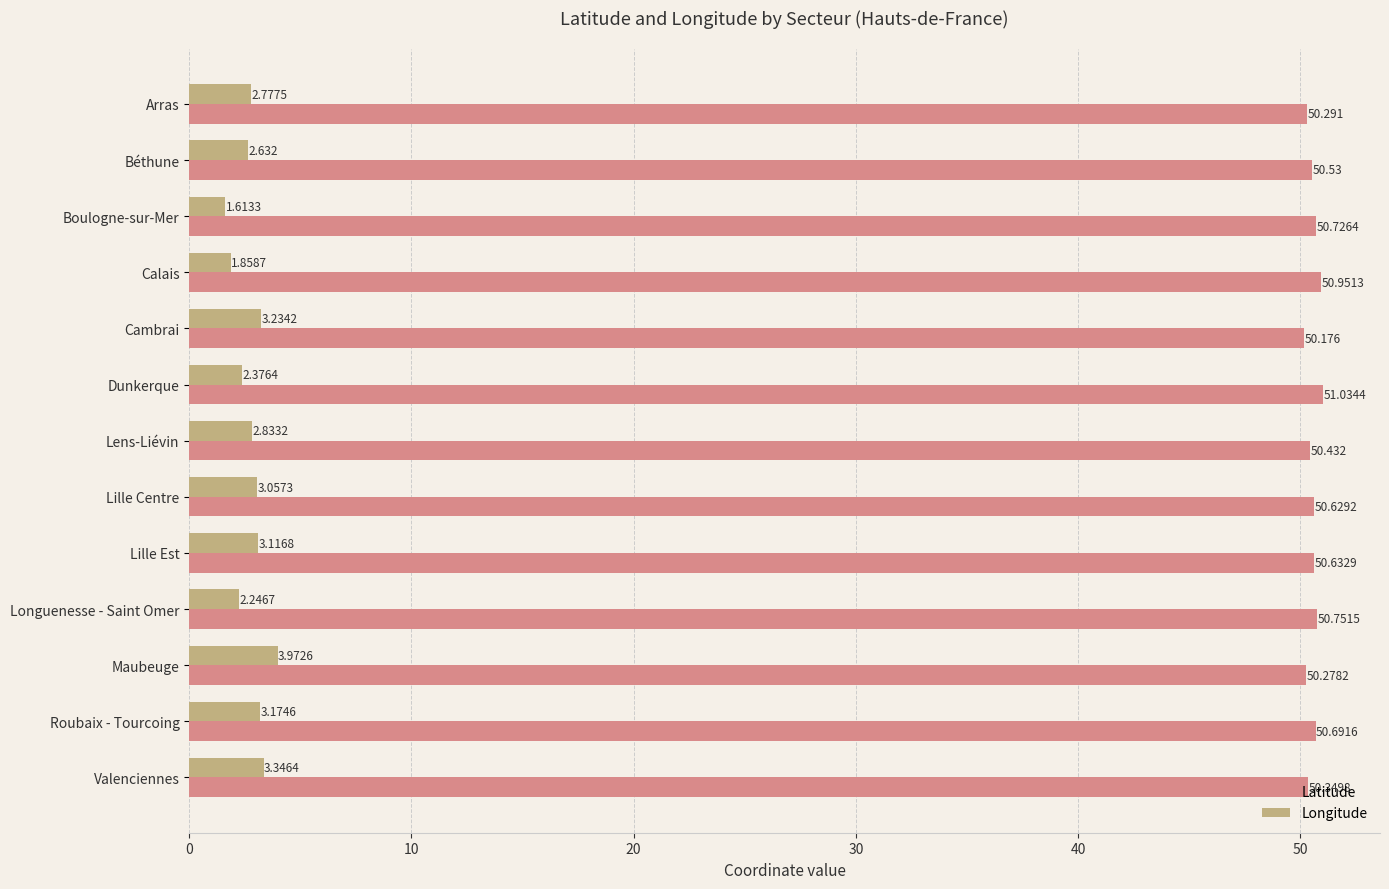

Where is Latitude nearest to the value 50?

Cambrai